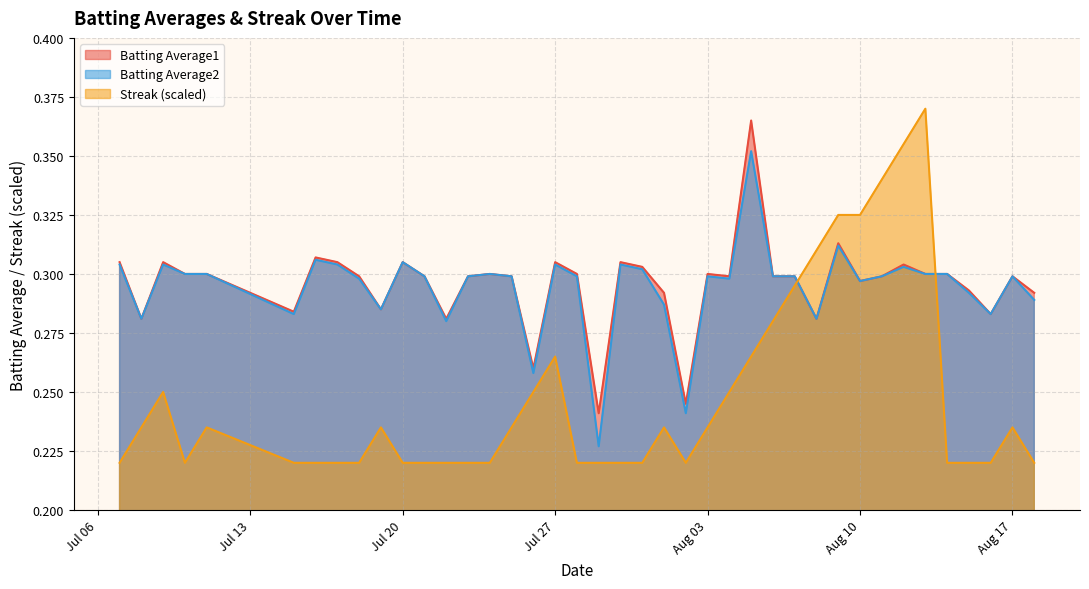

Is the value of Streak (scaled) at Jul 20 greater than the value of Batting Average2 at Aug 10?

No